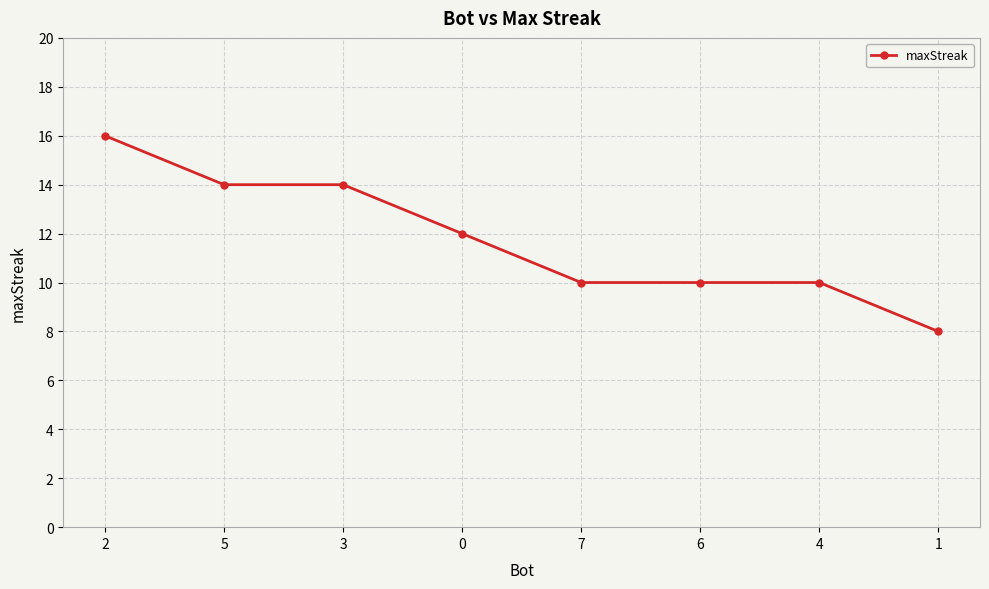

True or false: the data shows 8 at 1.

True